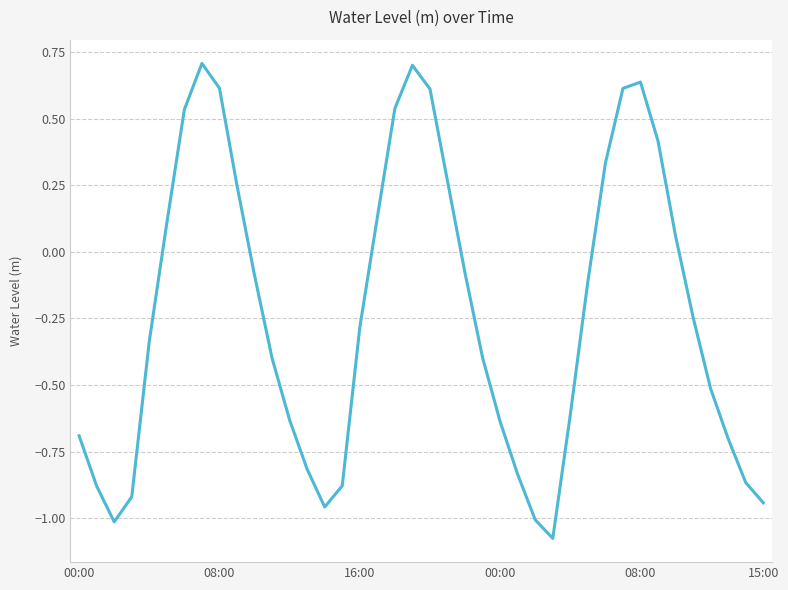

What is the difference between the maximum and minimum values?

1.8